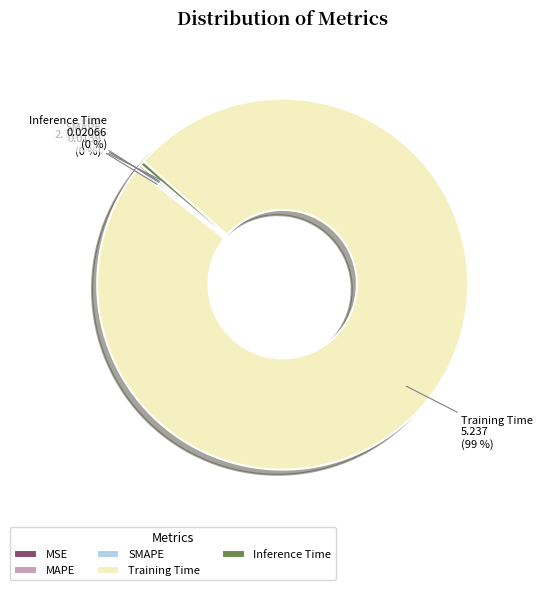

Between Inference Time and Training Time, which is larger?

Training Time